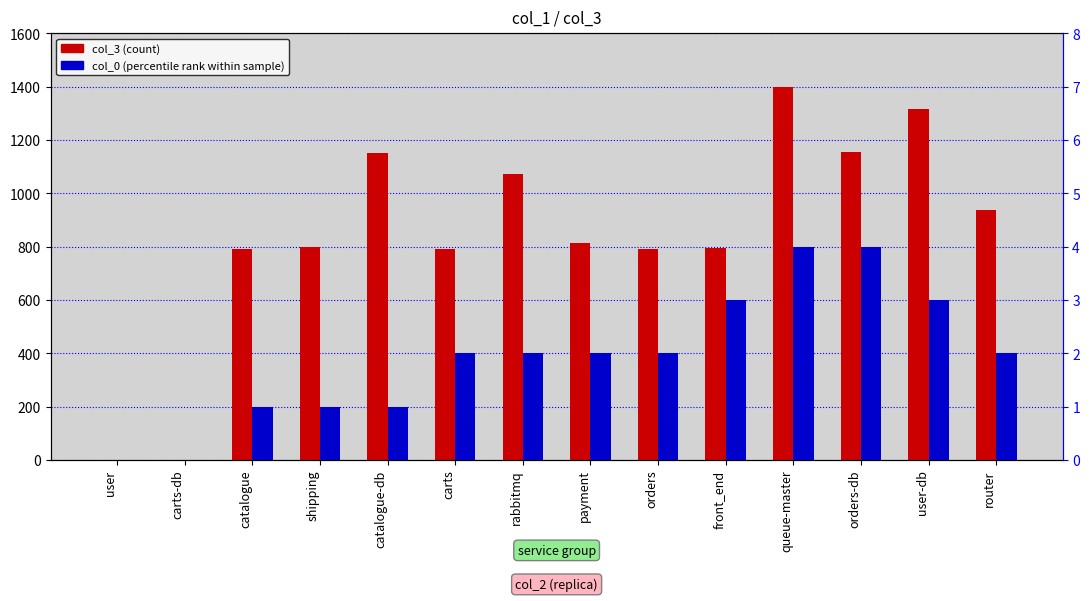

What is the difference between the maximum and minimum values in the col_0 (percentile rank) series?

4